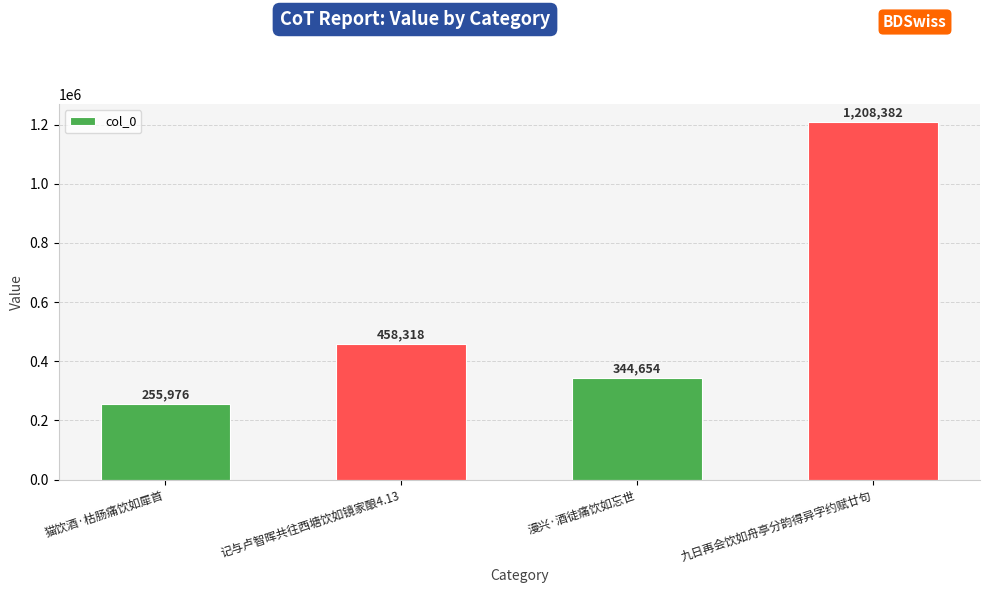

What is the difference between the maximum and minimum values?

952406